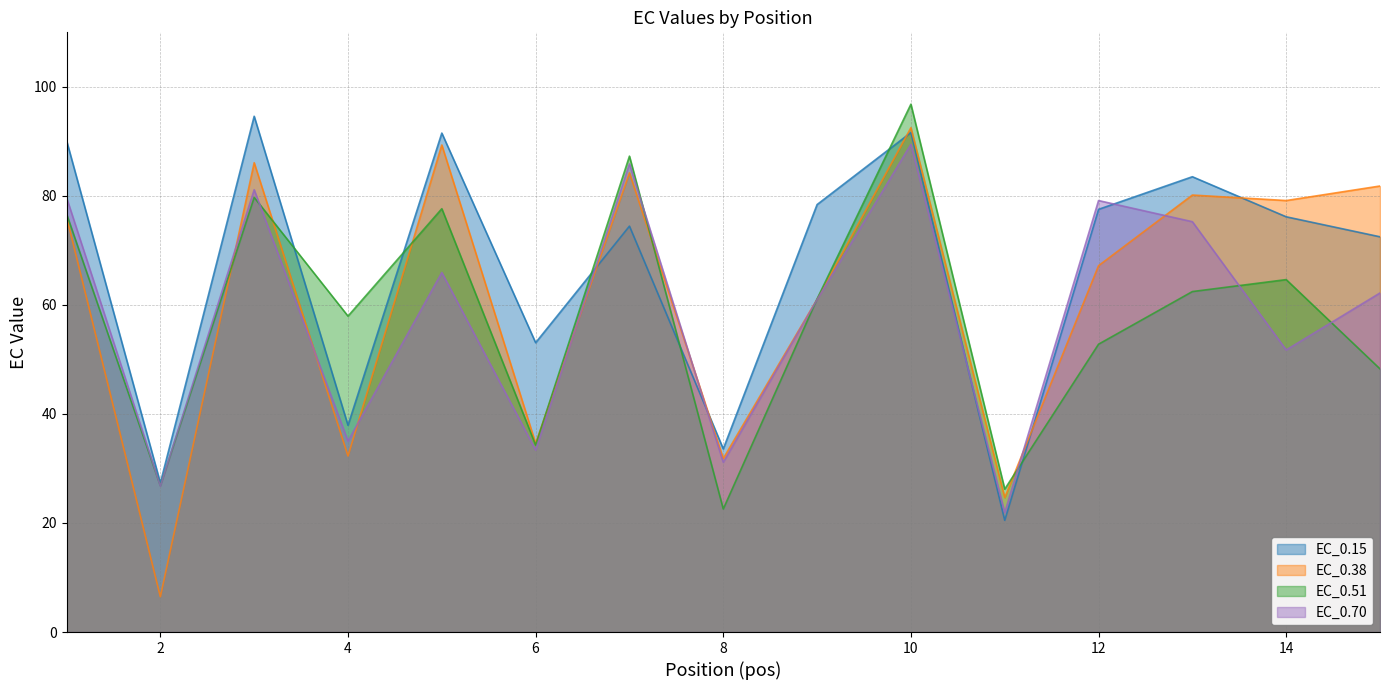

True or false: EC_0.51 has a value of 52.8 at 12.

True